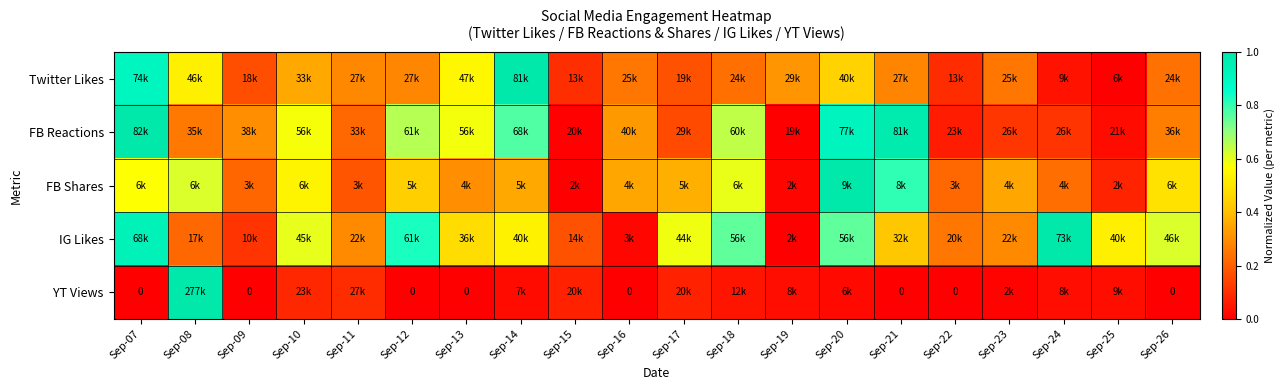

The YT Views series shows 0.0 at Sep-19. True or false?

False